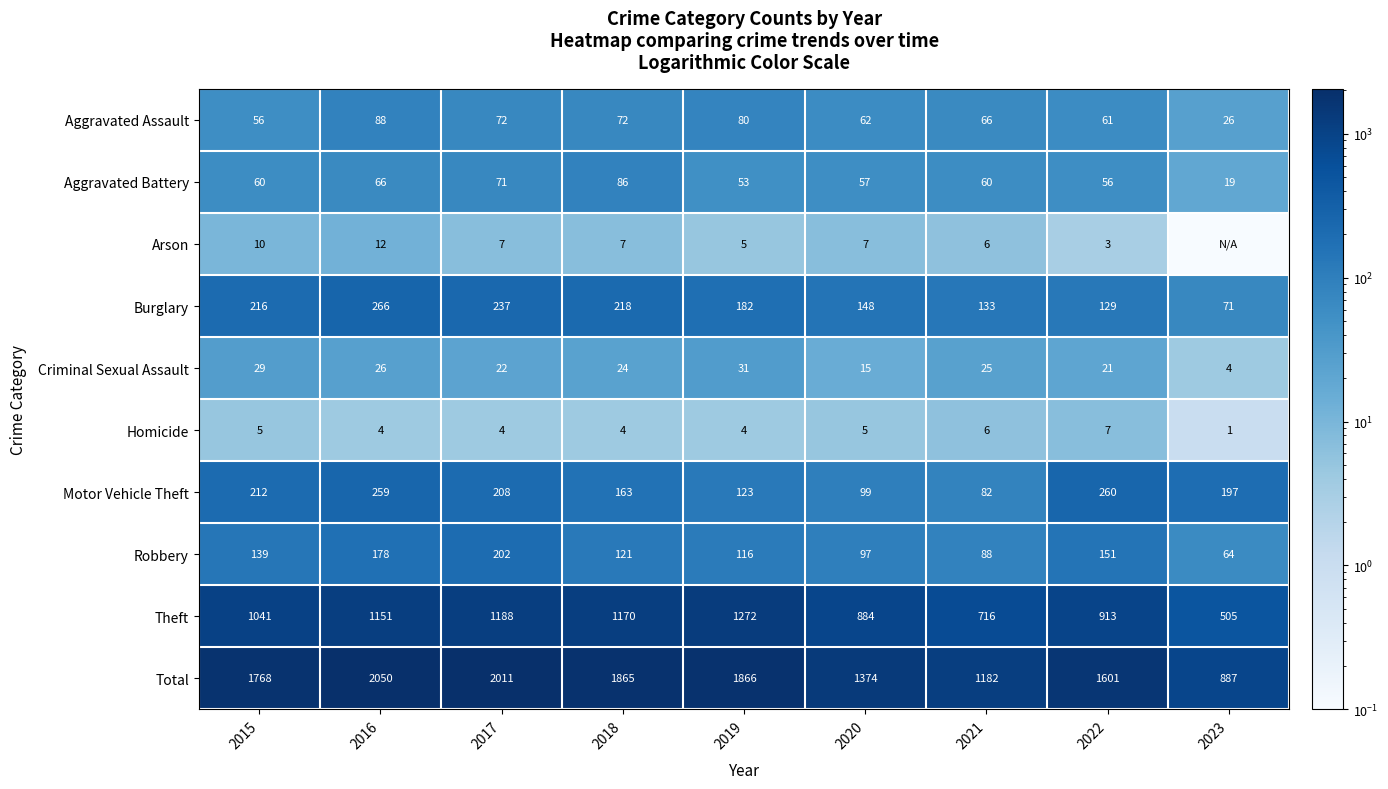

At 2022, list the series in order from largest to smallest.

Total, Theft, Motor Vehicle Theft, Robbery, Burglary, Aggravated Assault, Aggravated Battery, Criminal Sexual Assault, Homicide, Arson